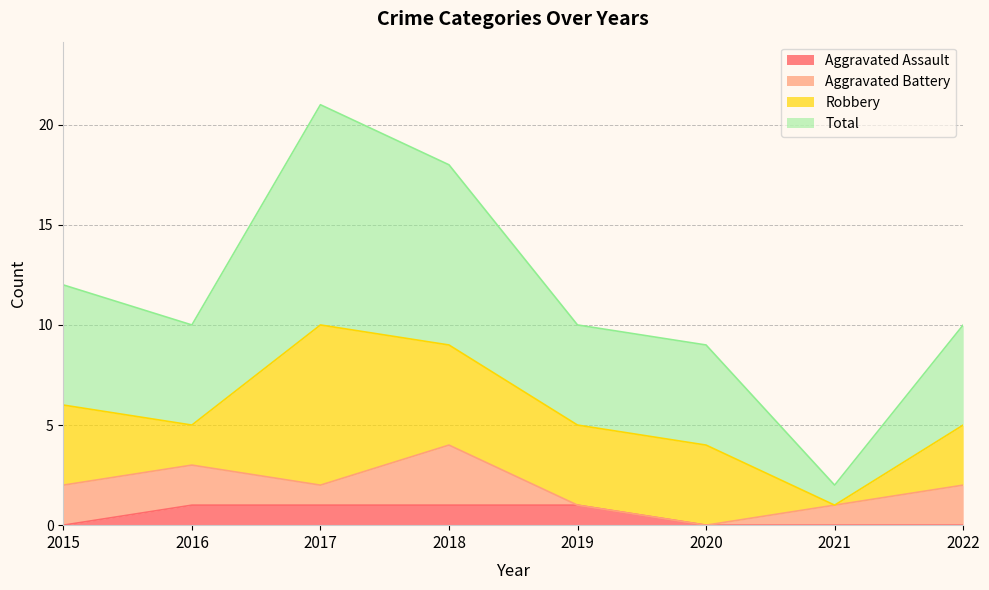

The Aggravated Assault series shows 1 at 2018. True or false?

True